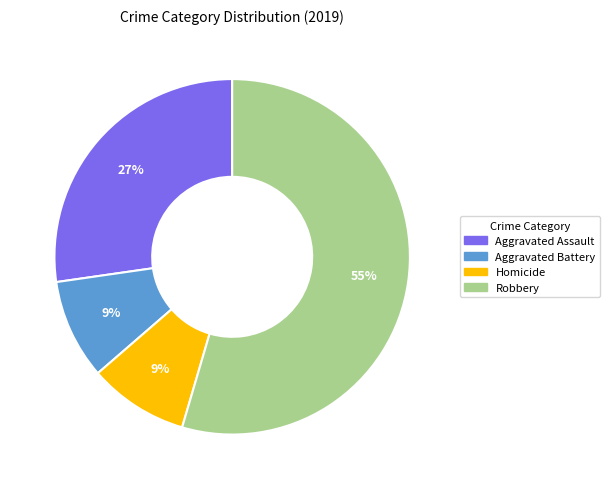

Does any single category account for the majority?

Yes